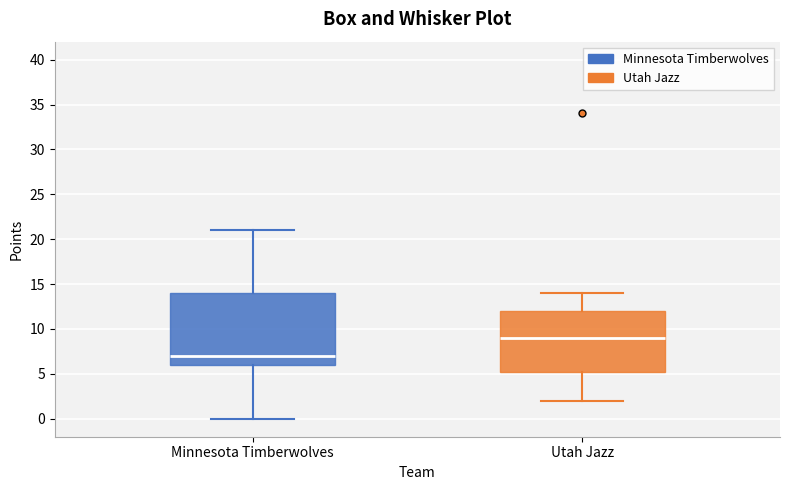

Which box is the tallest, from its lower edge to its upper edge?

Minnesota Timberwolves